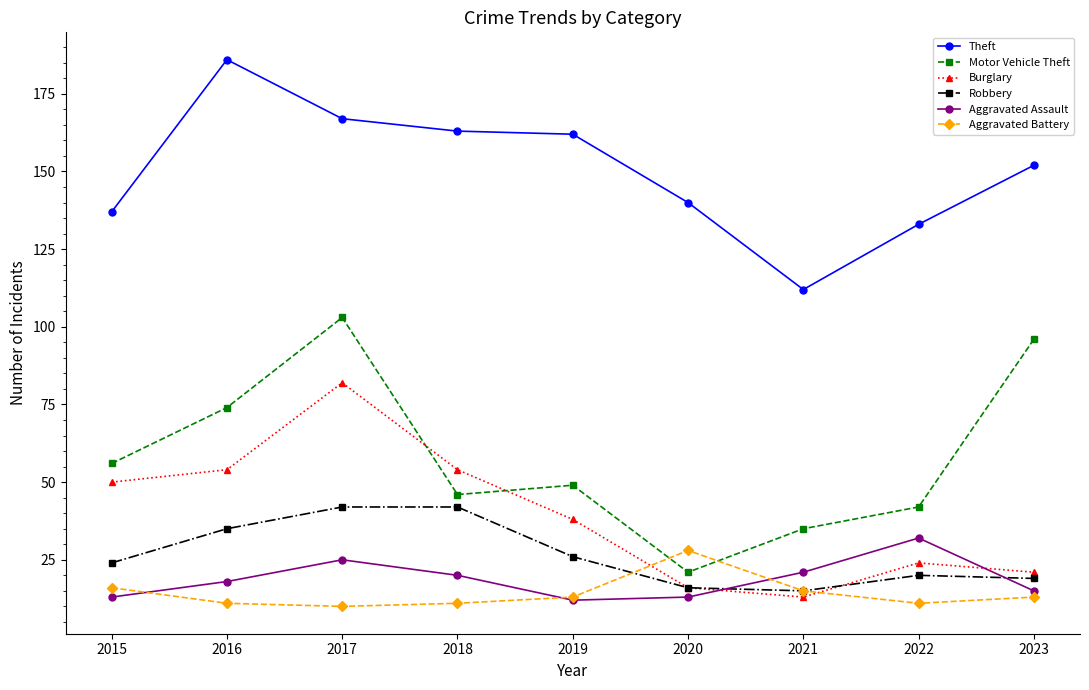

Count the number of data series in this chart.

6